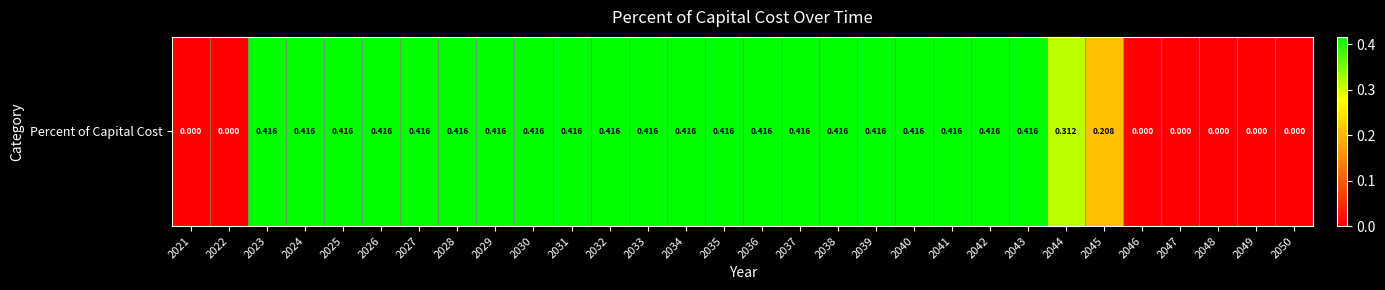

Which has a higher value, 2029 or 2021?

2029